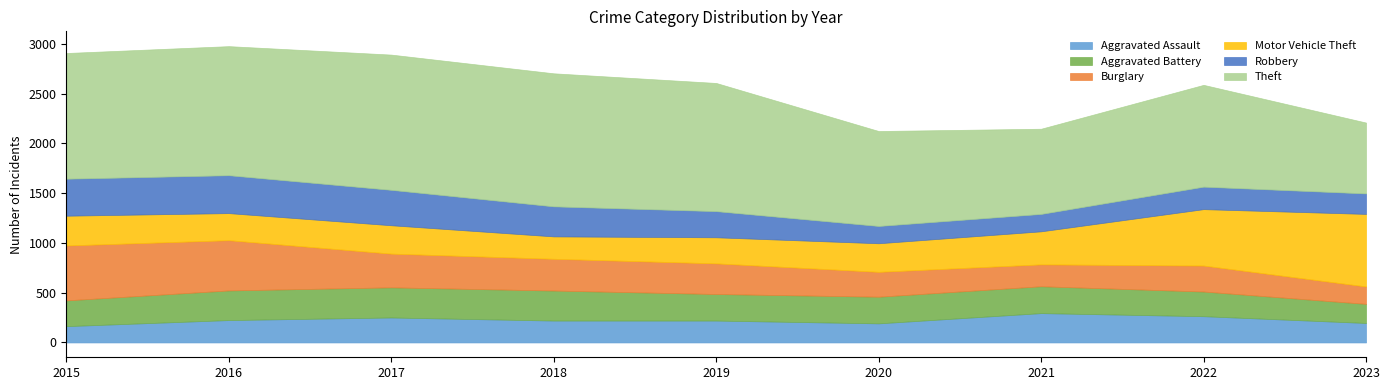

What is the sum of the Aggravated Battery values at 2016 and 2019?

565